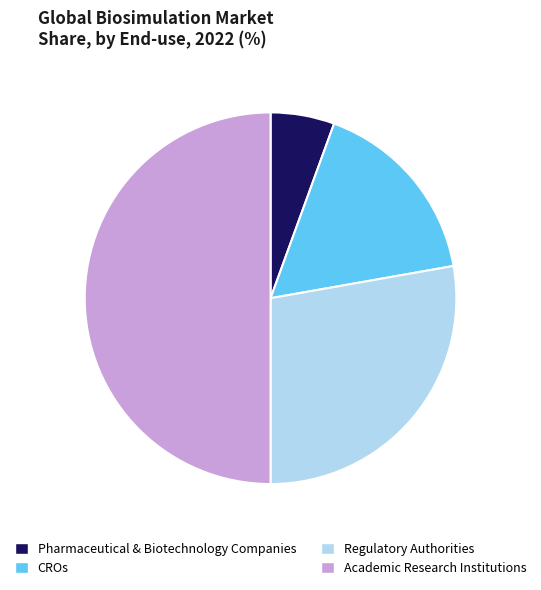

Count the number of slices in the pie.

4